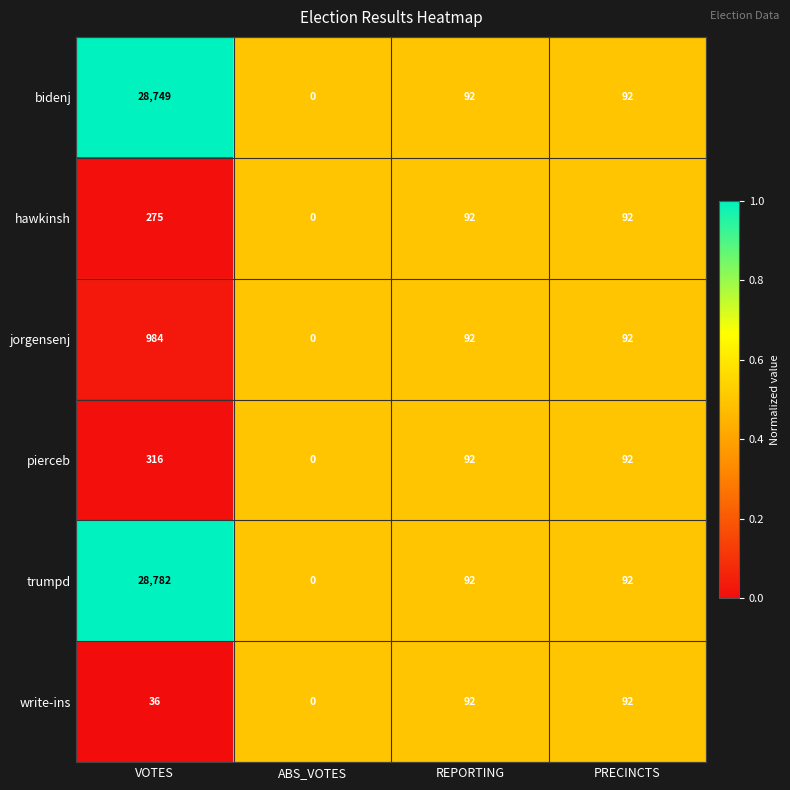

Where does the hawkinsh series first go above 92?

VOTES